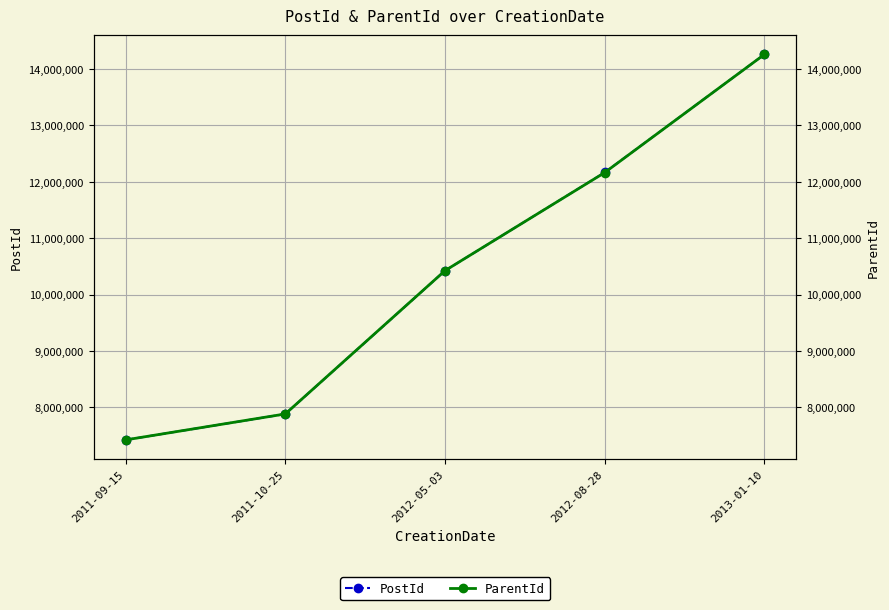

What are all the series names shown in the legend?

PostId, ParentId